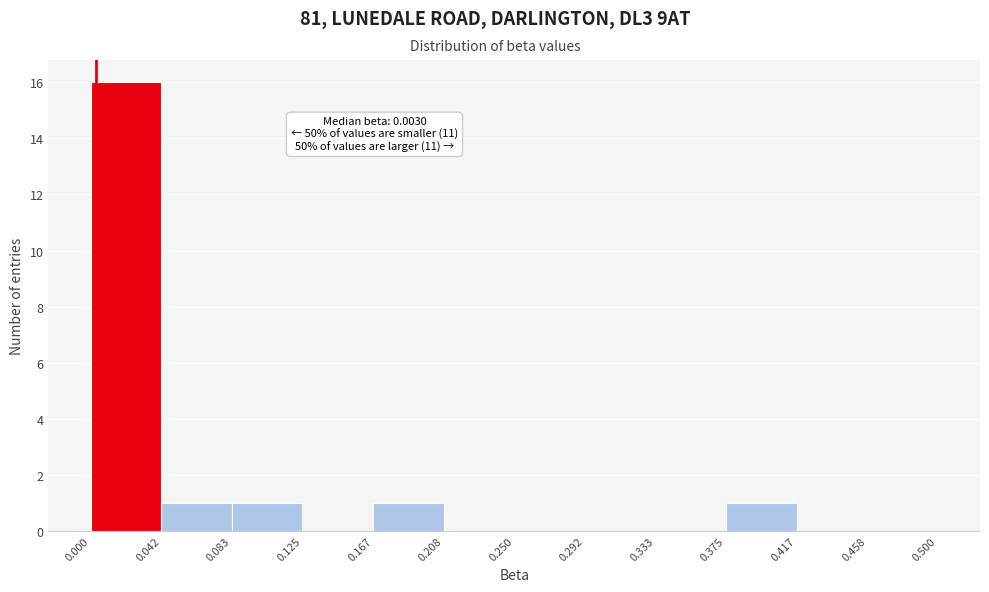

Over which range of the x-axis is the bar tallest?

0.000 to 0.042